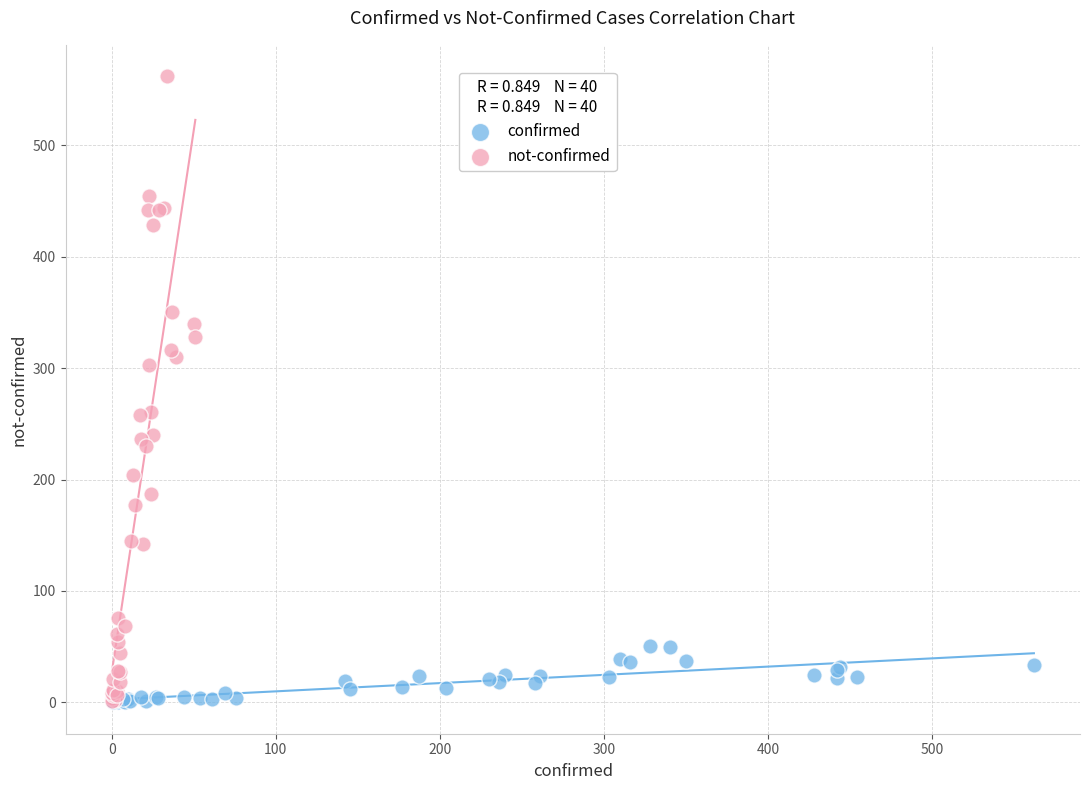

Which series has the largest Y range (max minus min)?

not-confirmed